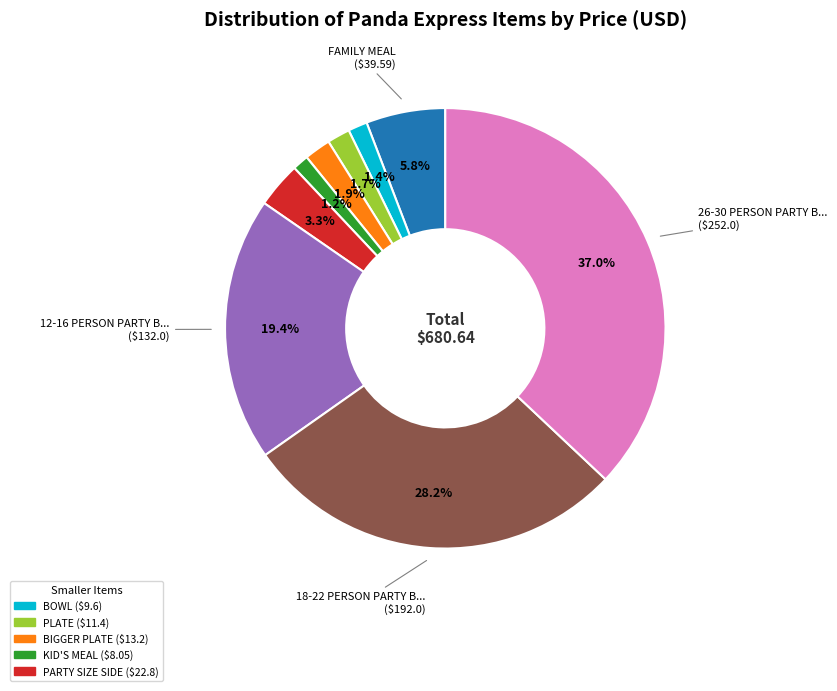

Count the number of slices in the pie.

9